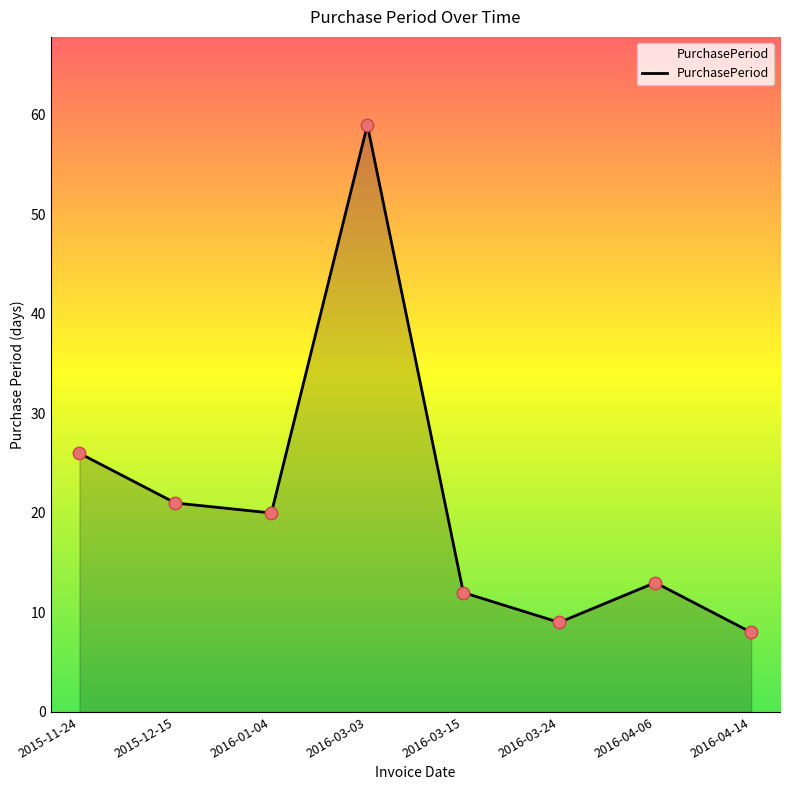

What is the change in value from 2016-03-03 to 2016-04-06?

-46